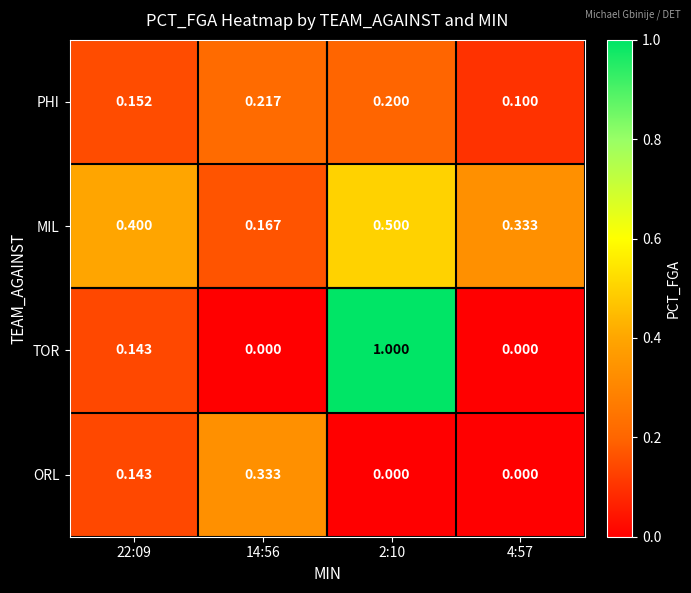

Which series changed the most between 22:09 and 2:10?

TOR